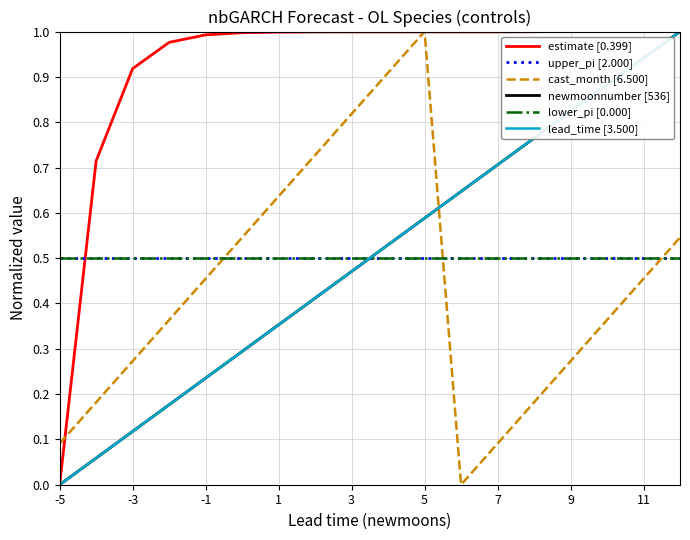

True or false: cast_month [6.500] has more than 0 interior local peaks.

True